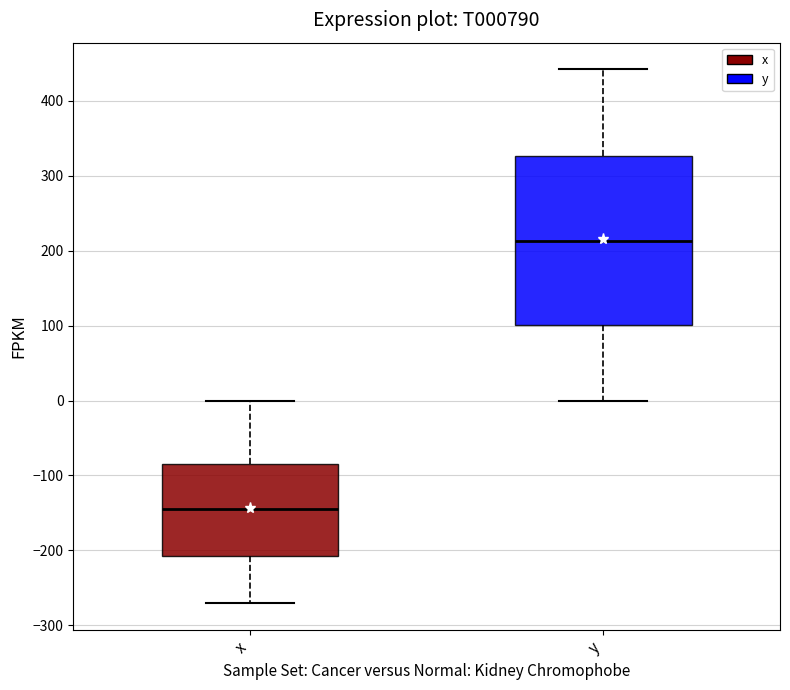

Reading left to right, transcribe this box plot: for each box, give where its median line is, the range the box spans, and where its two whiskers end, as read against the y-axis. The values are not printed on the chart, so give them approximately, as read against the axis.

x: median -150, box -210 to -80, whiskers -270 to 0
y: median 210, box 100 to 330, whiskers 0 to 440